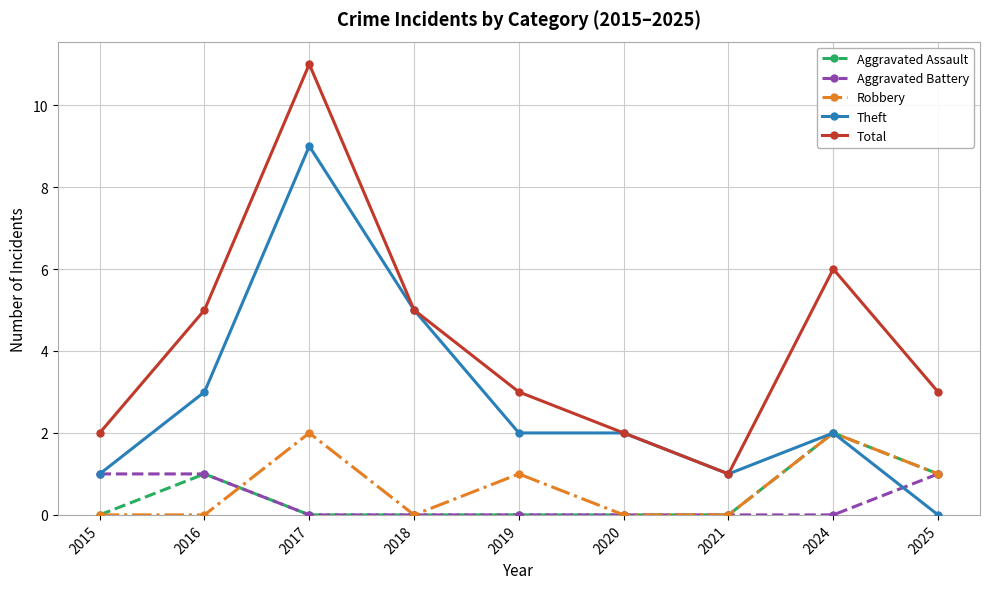

The Robbery series shows 0 at 2025. True or false?

False